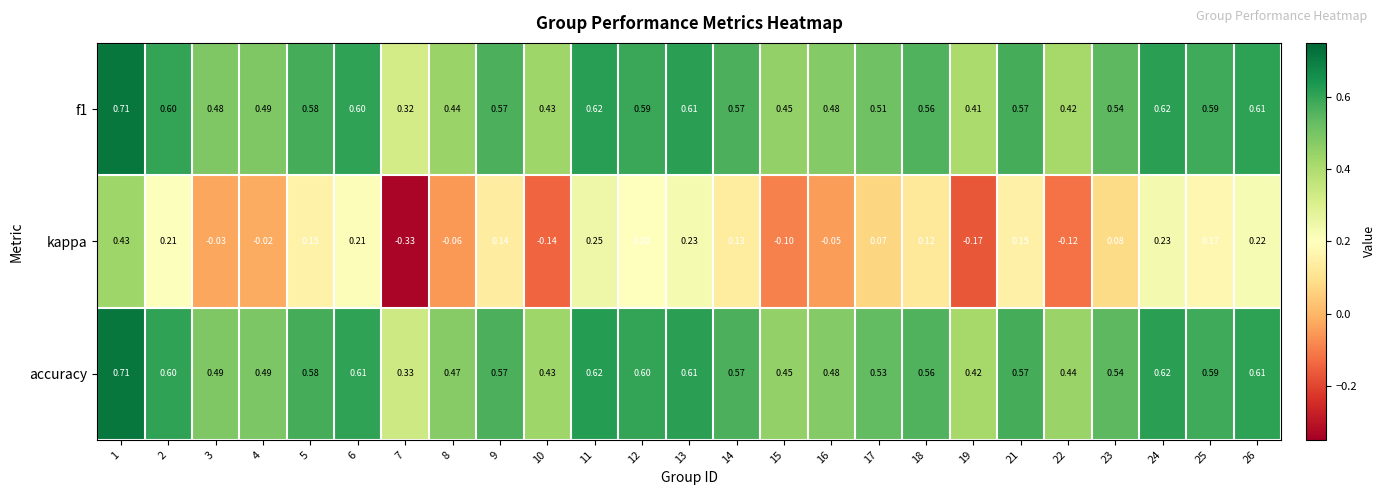

Which series changed the most between 8 and 13?

kappa